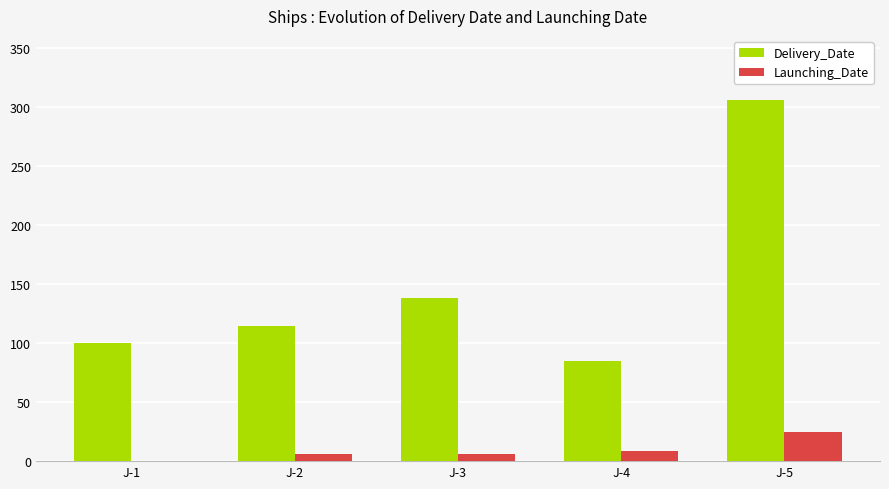

At which category does the chart reach its peak across all series?

J-5